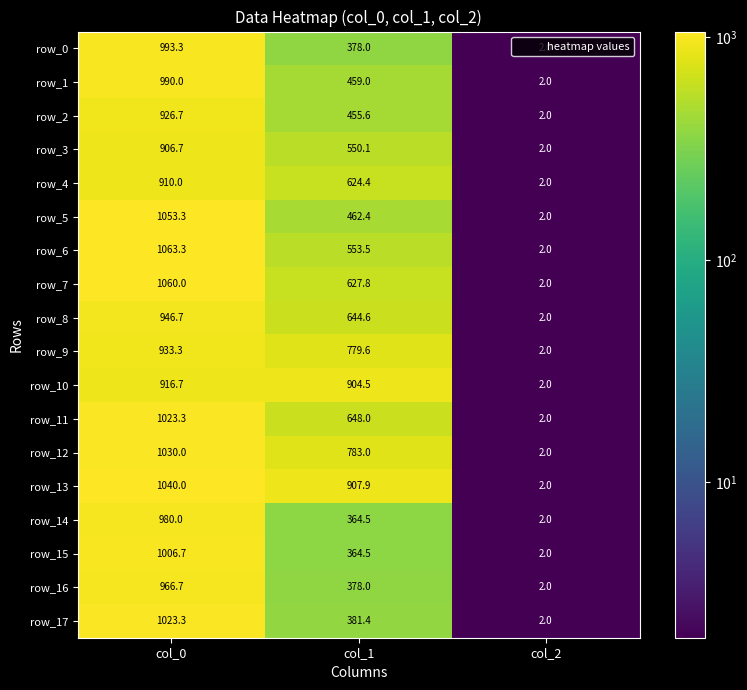

Reading left to right, extract all data points from this chart.

row_0: col_0=993.3	col_1=378.0	col_2=2.0
row_1: col_0=990.0	col_1=459.0	col_2=2.0
row_2: col_0=926.7	col_1=455.6	col_2=2.0
row_3: col_0=906.7	col_1=550.1	col_2=2.0
row_4: col_0=910.0	col_1=624.4	col_2=2.0
row_5: col_0=1053.3	col_1=462.4	col_2=2.0
row_6: col_0=1063.3	col_1=553.5	col_2=2.0
row_7: col_0=1060.0	col_1=627.8	col_2=2.0
row_8: col_0=946.7	col_1=644.6	col_2=2.0
row_9: col_0=933.3	col_1=779.6	col_2=2.0
row_10: col_0=916.7	col_1=904.5	col_2=2.0
row_11: col_0=1023.3	col_1=648.0	col_2=2.0
row_12: col_0=1030.0	col_1=783.0	col_2=2.0
row_13: col_0=1040.0	col_1=907.9	col_2=2.0
row_14: col_0=980.0	col_1=364.5	col_2=2.0
row_15: col_0=1006.7	col_1=364.5	col_2=2.0
row_16: col_0=966.7	col_1=378.0	col_2=2.0
row_17: col_0=1023.3	col_1=381.4	col_2=2.0